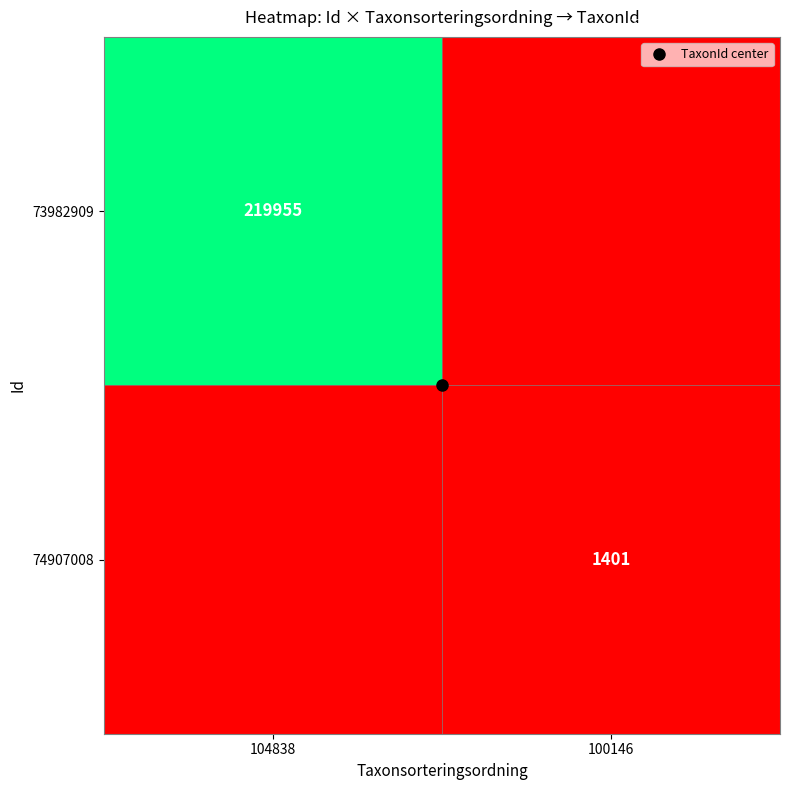

At 104838, list the series in order from smallest to largest.

74907008, 73982909